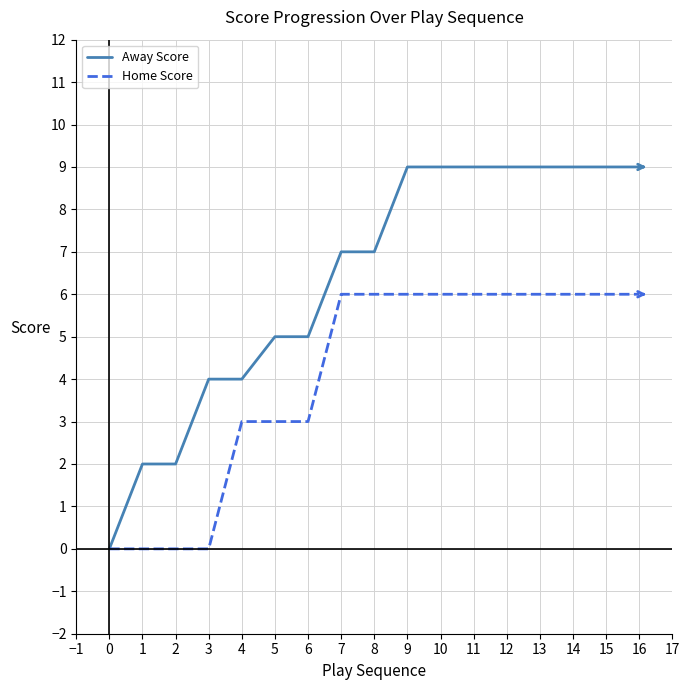

Read the Home Score value at 14.

6